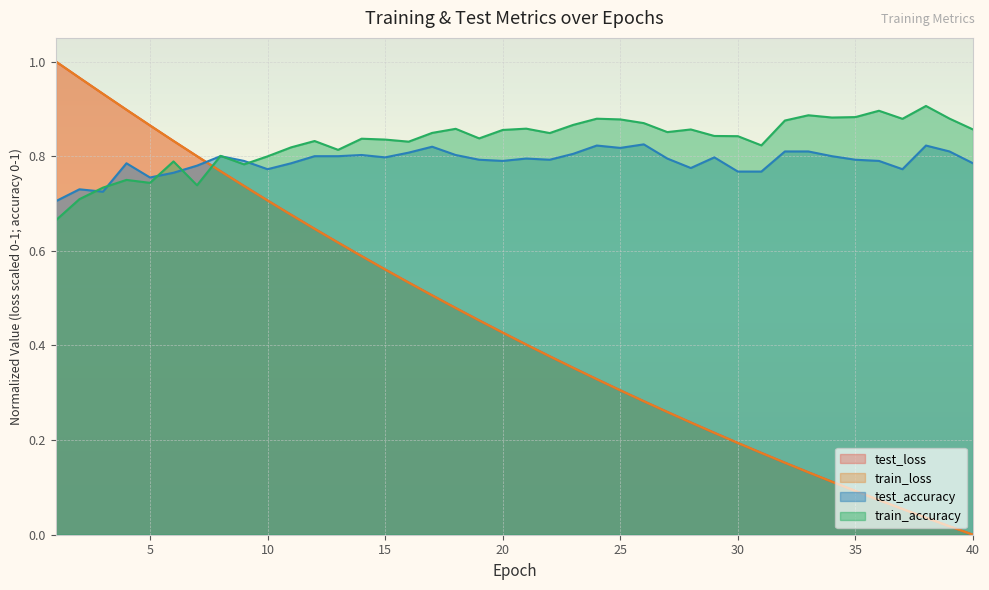

Which series changed the most between 2 and 37?

test_loss